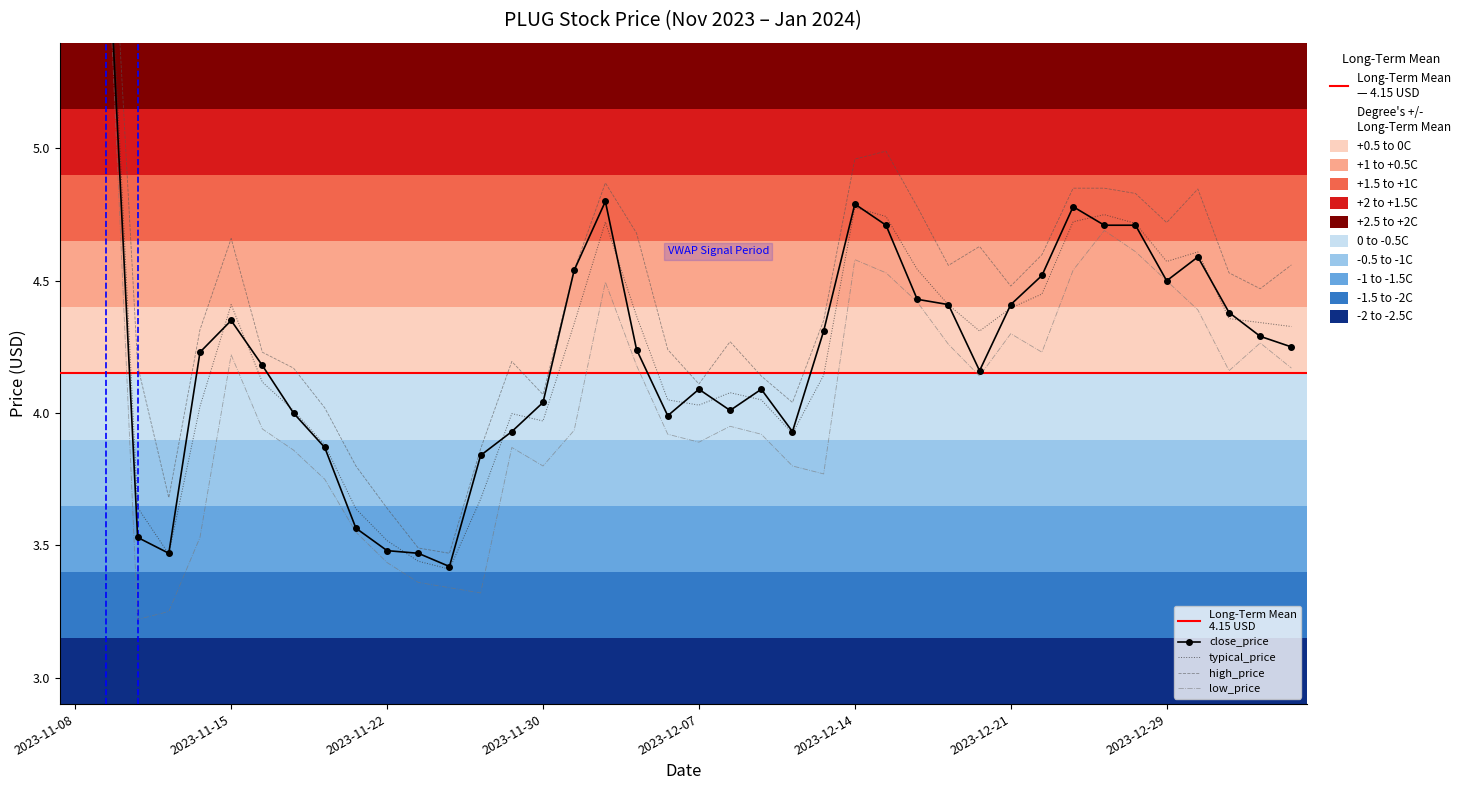

What value does the typical_price series have at 2023-12-29?

4.6